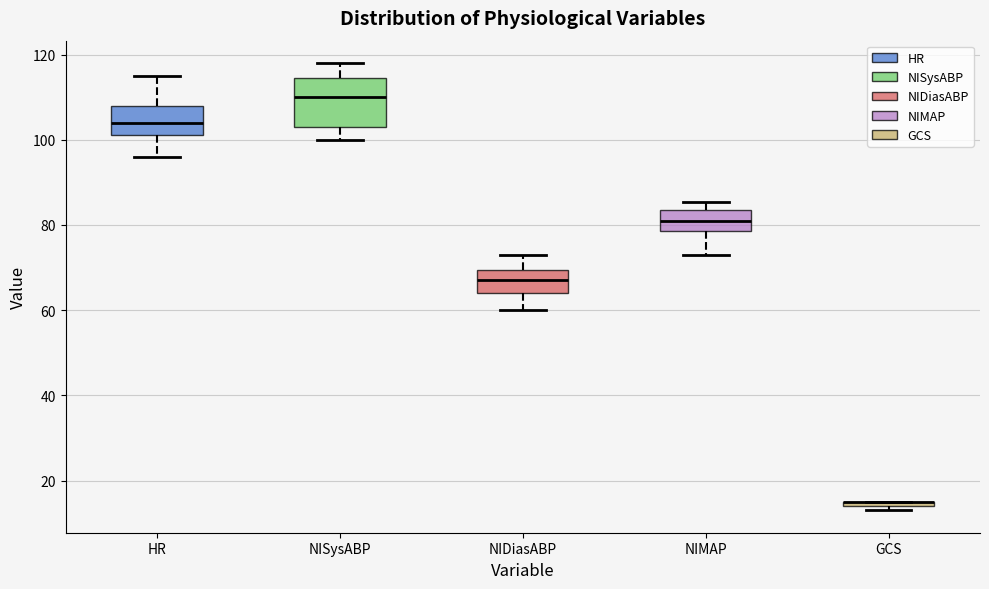

Where does the lower whisker of the box for NIMAP end on the y-axis? The values are not printed on the chart, so give them approximately, as read against the axis.

74